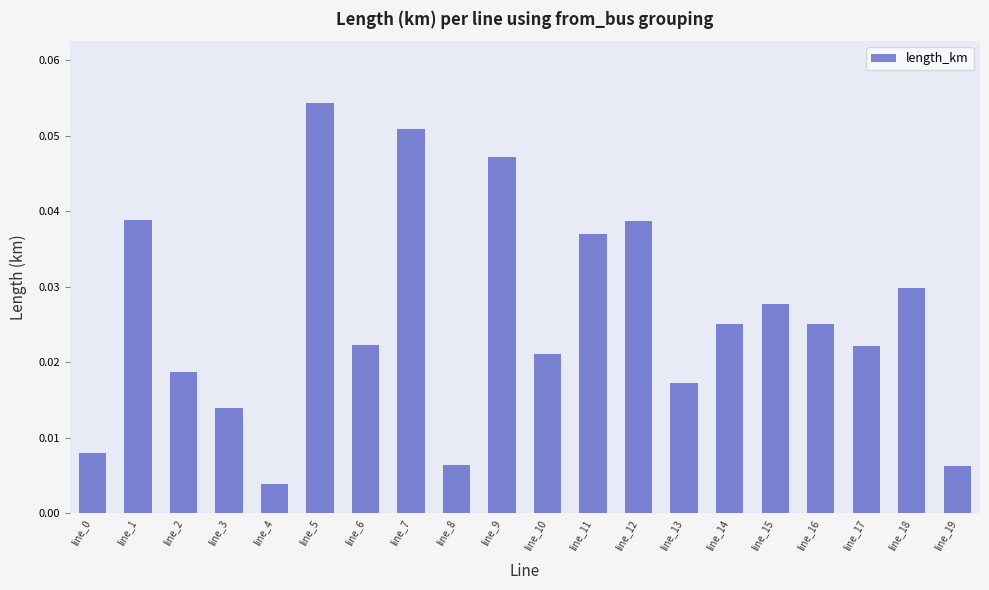

At which label is the value closest to 0?

line_4